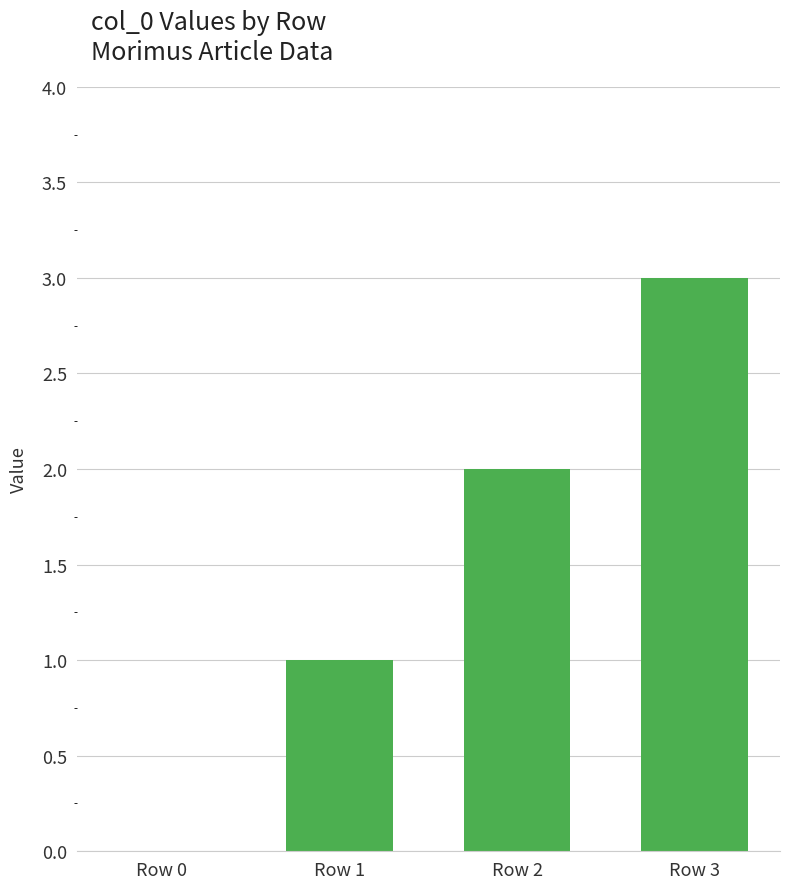

Which has a higher value, Row 1 or Row 3?

Row 3